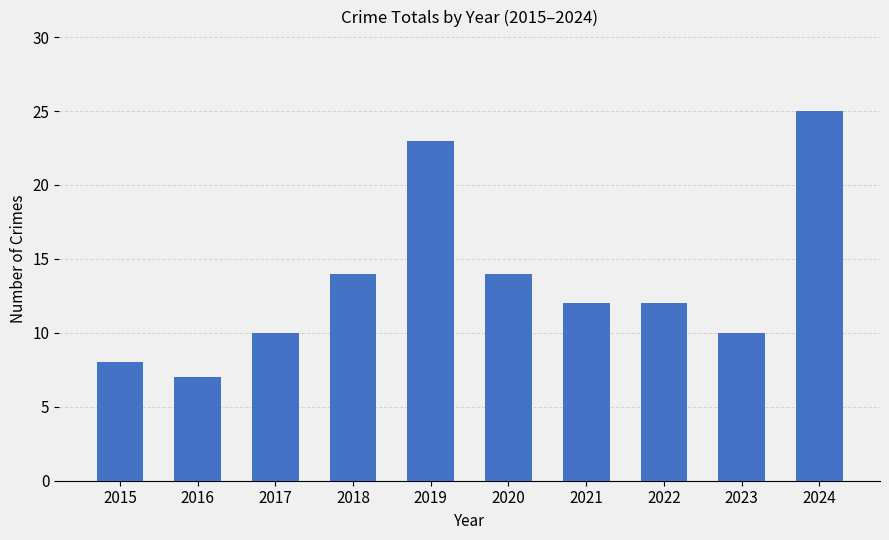

What is the change in value from 2015 to 2021?

+4